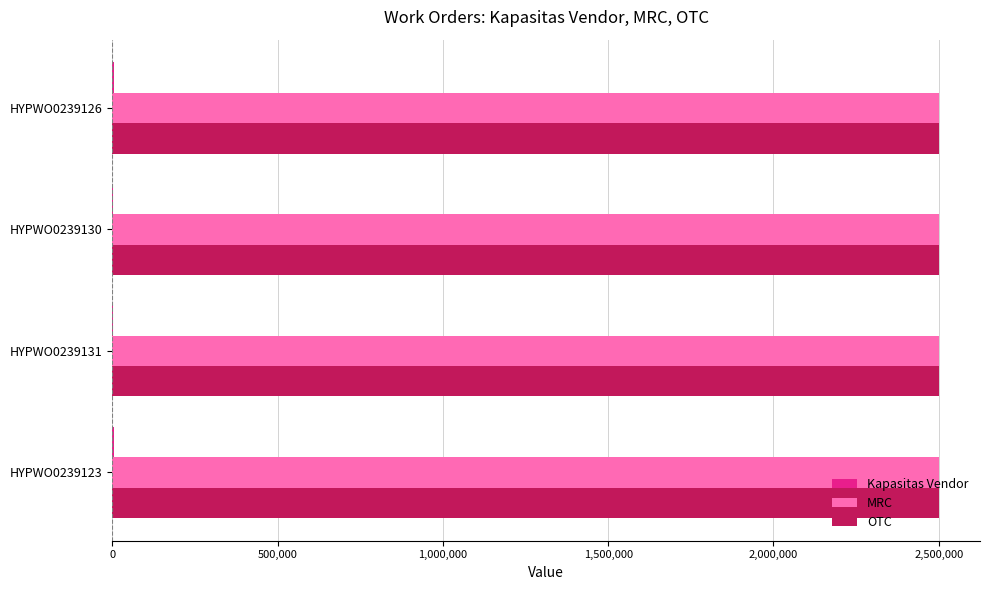

What is the maximum value for MRC?

2500000